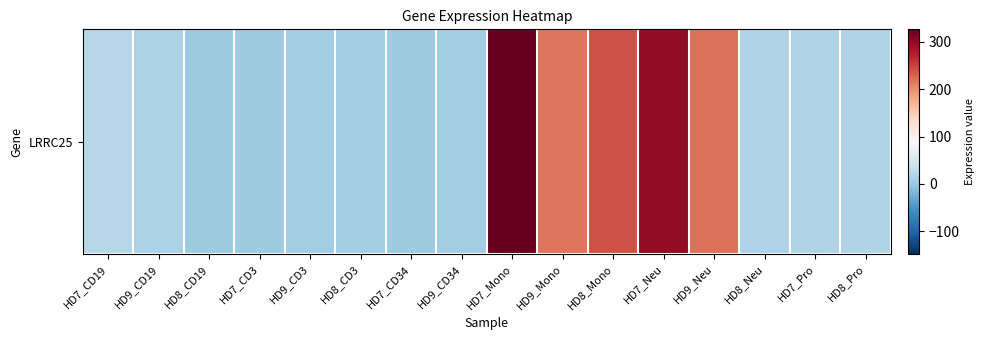

Count the number of values greater than 17.

8